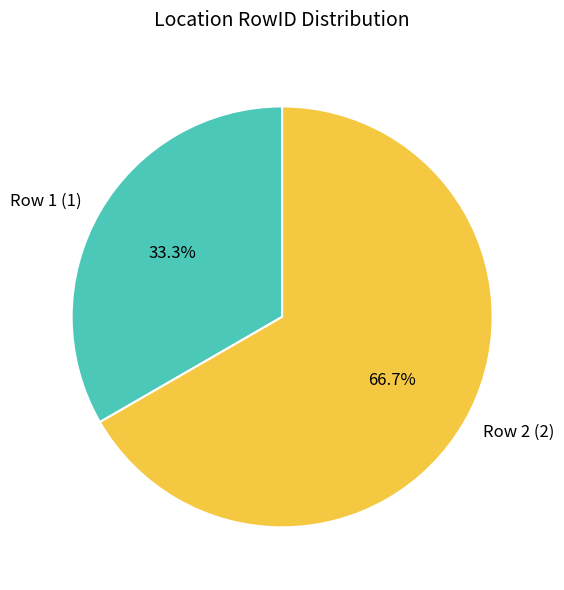

Is there a majority slice in this chart?

Yes